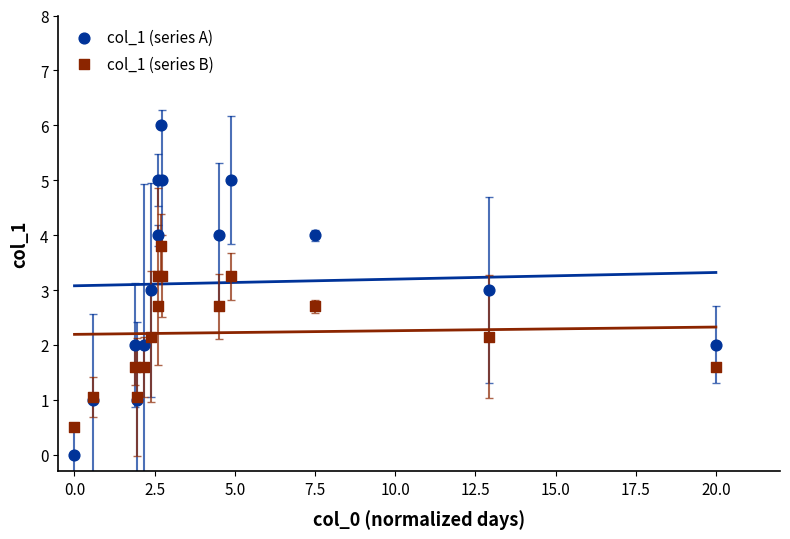

What is the X range (max minus min) for the scatter plot?

20.0